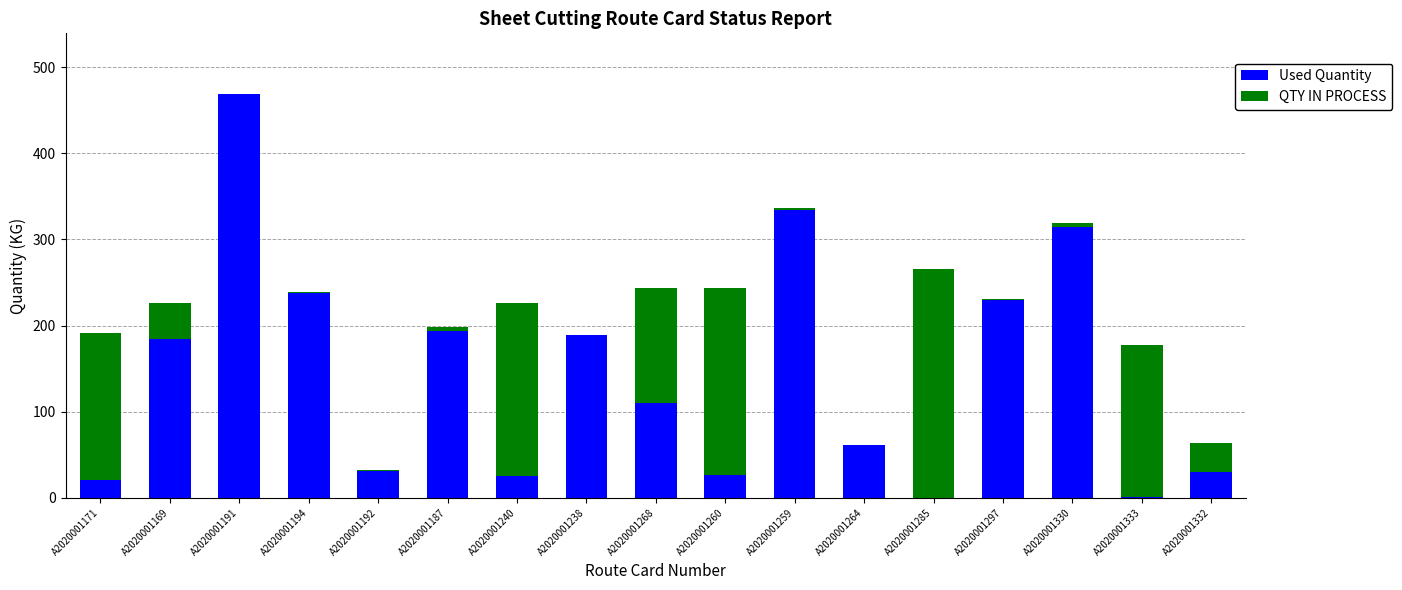

The Used Quantity series shows 132.4 at A2020001297. True or false?

False